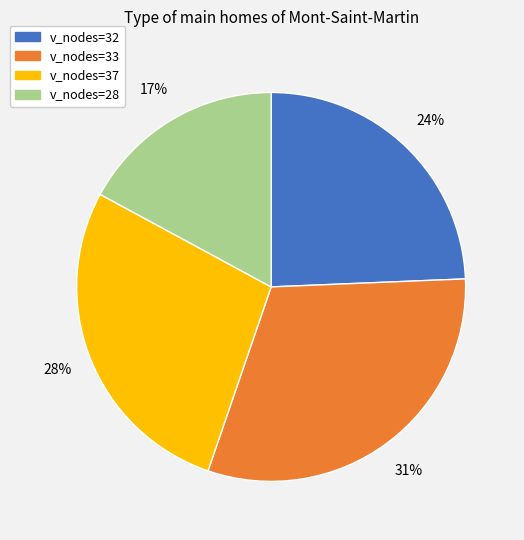

To the nearest percent, what percentage of the pie is v_nodes=37?

28%